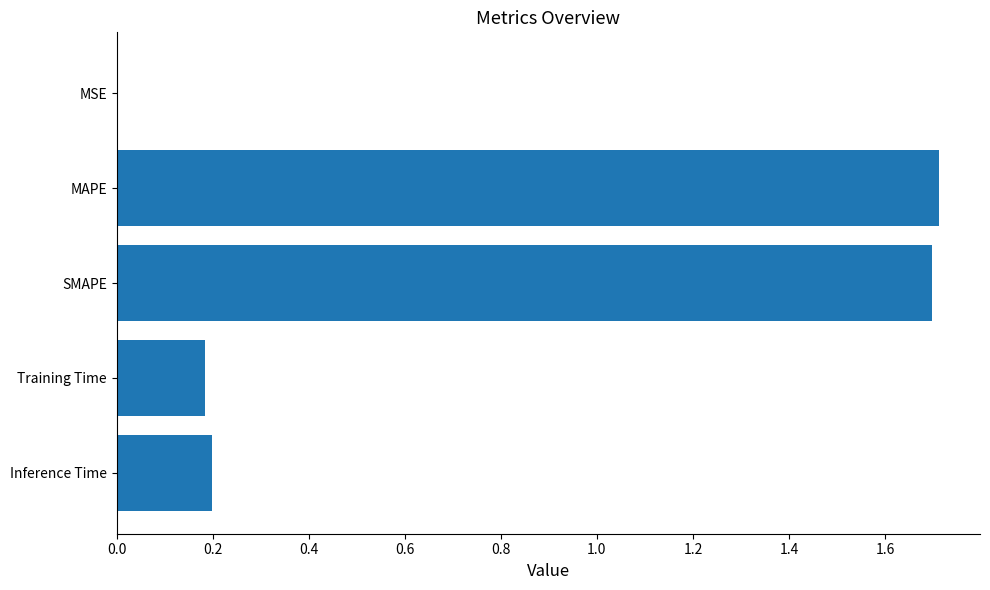

How many data points does each series have?

5